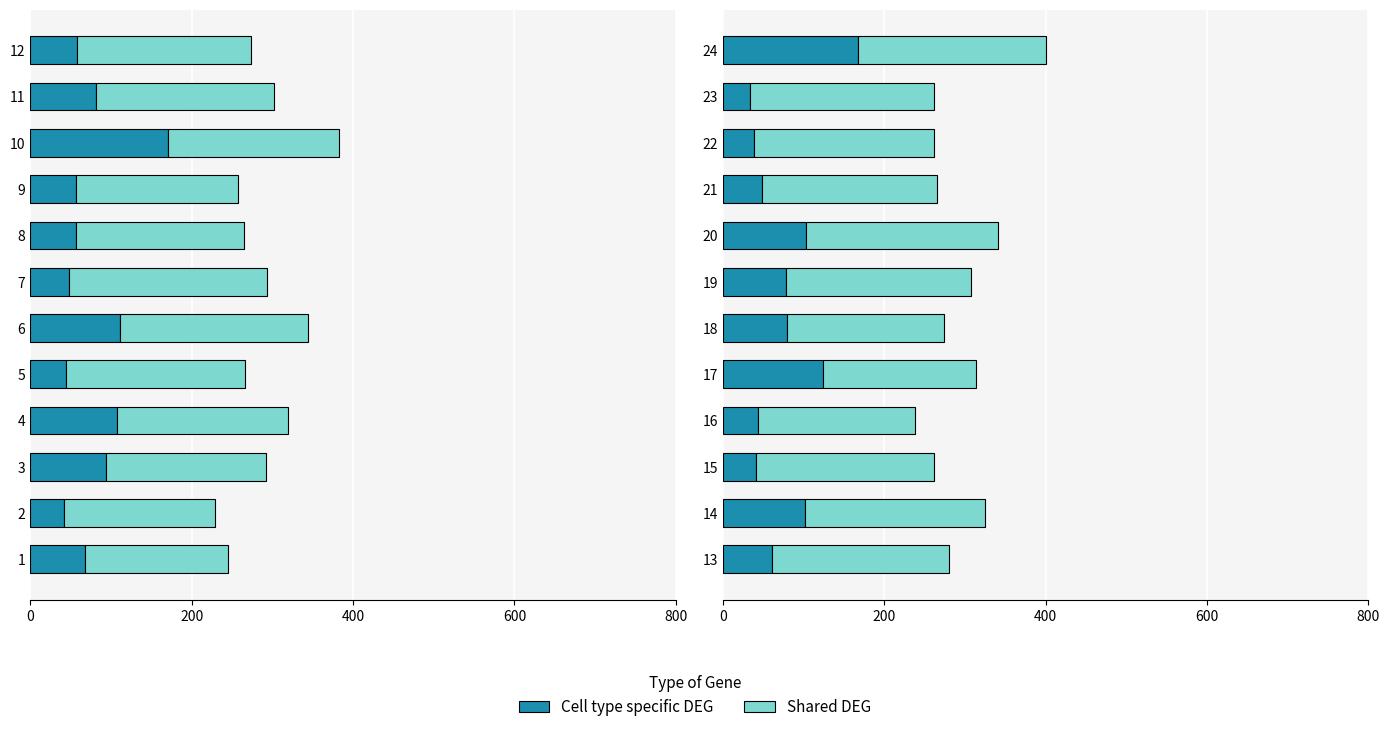

Which has a higher value, 21 or 24?

24